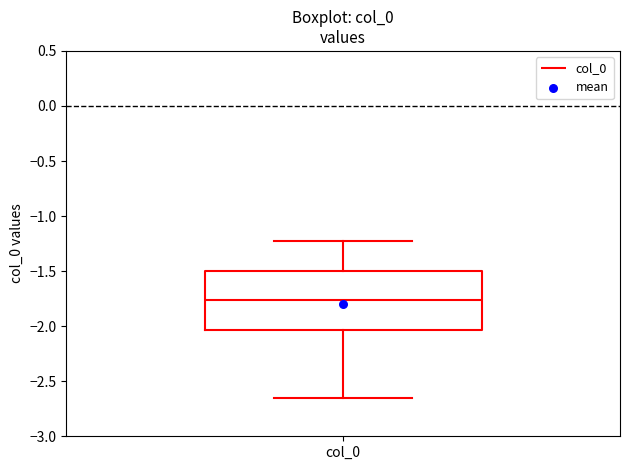

Where does the lower whisker of the box for col_0 end on the y-axis? The values are not printed on the chart, so give them approximately, as read against the axis.

-2.65